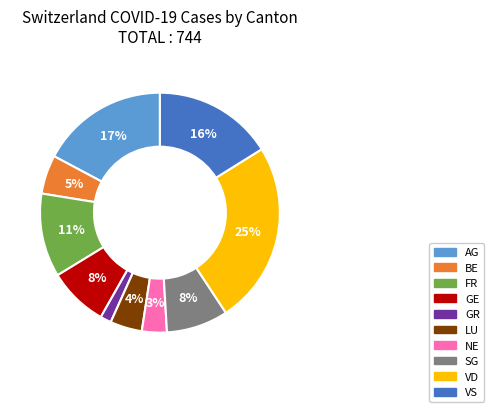

Does any single category account for the majority?

No